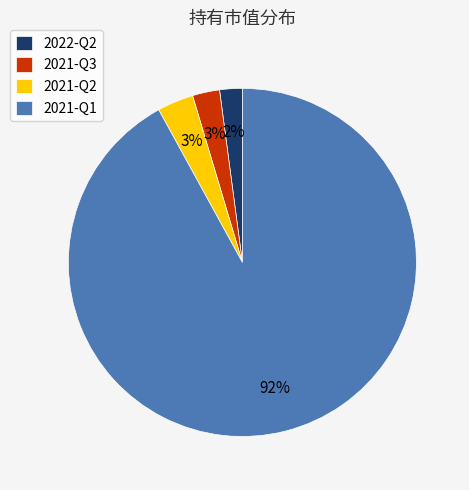

What percentage is the 2021-Q3 slice, to the nearest percent?

3%